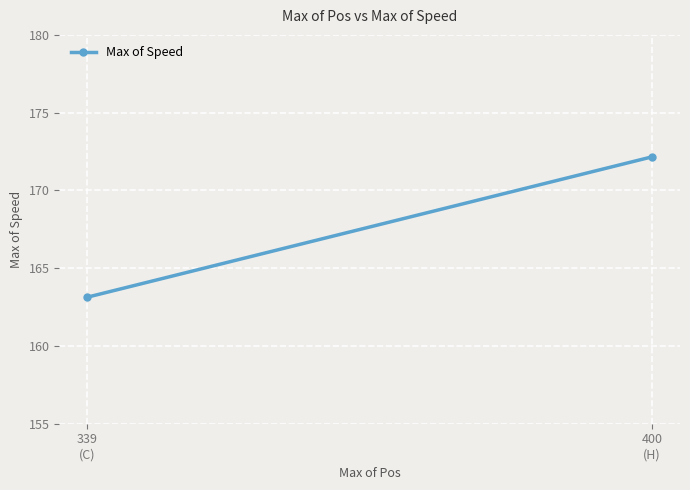

At which label is the value closest to 167?

339
(C)